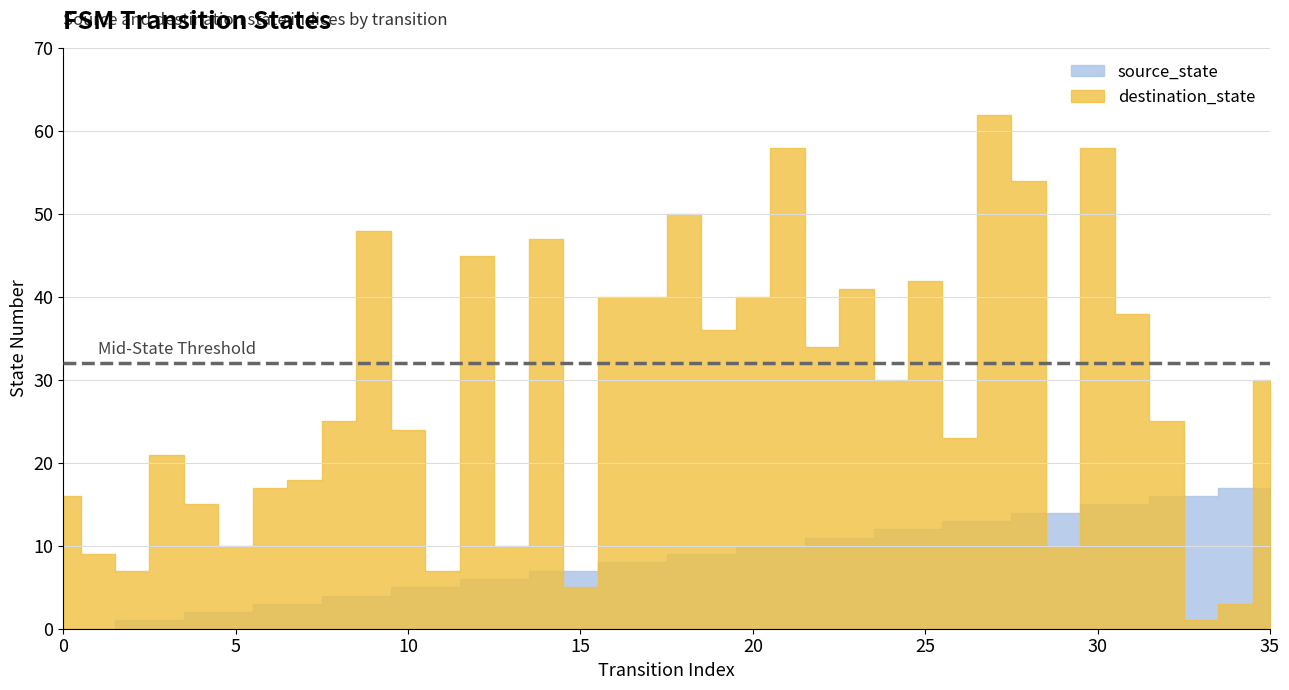

True or false: source_state has more than 2 points higher than both neighbors.

False